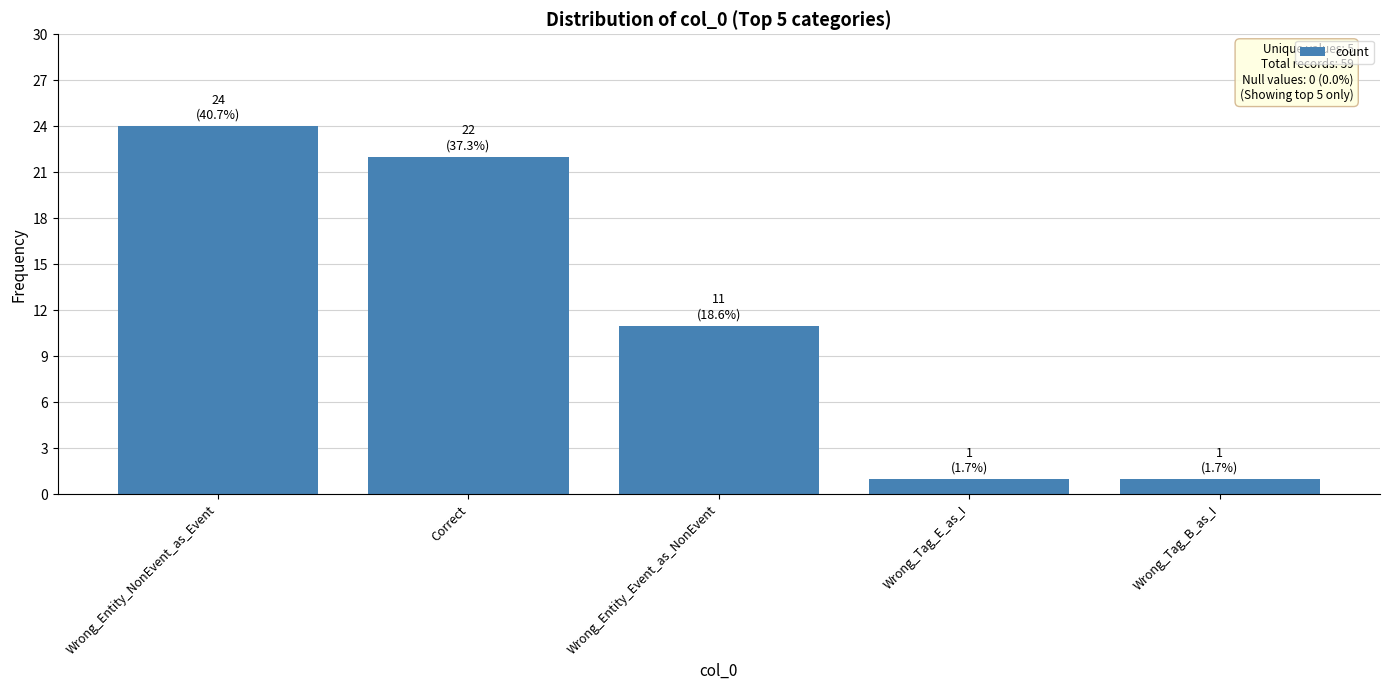

At which label is the value closest to 12?

Wrong_Entity_Event_as_NonEvent